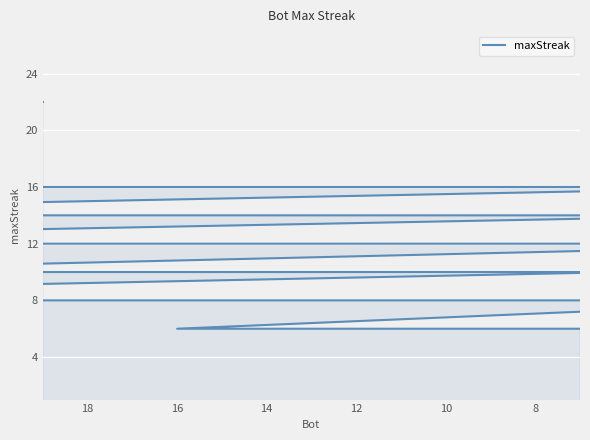

True or false: there are more than 1 points higher than both neighbors.

False